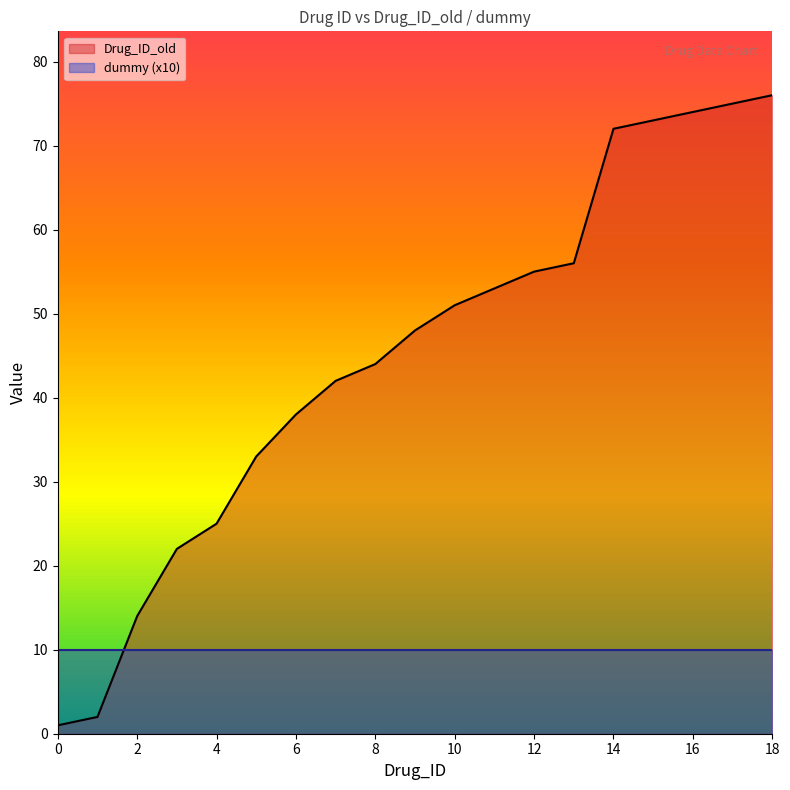

Where is the data nearest to the value 38?

6